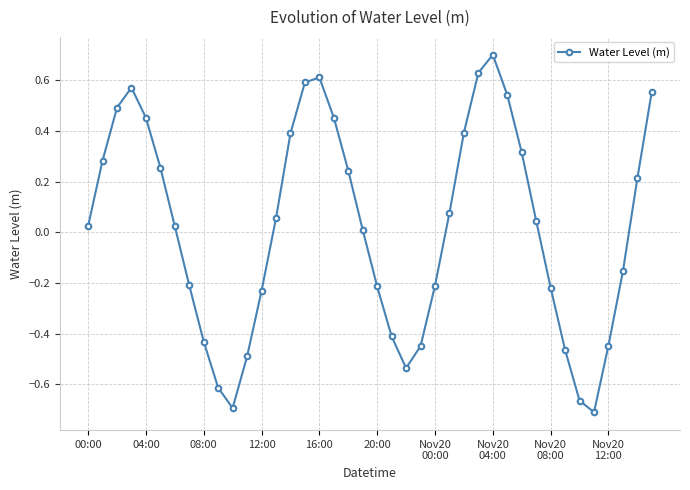

How many lines are shown in the chart?

1